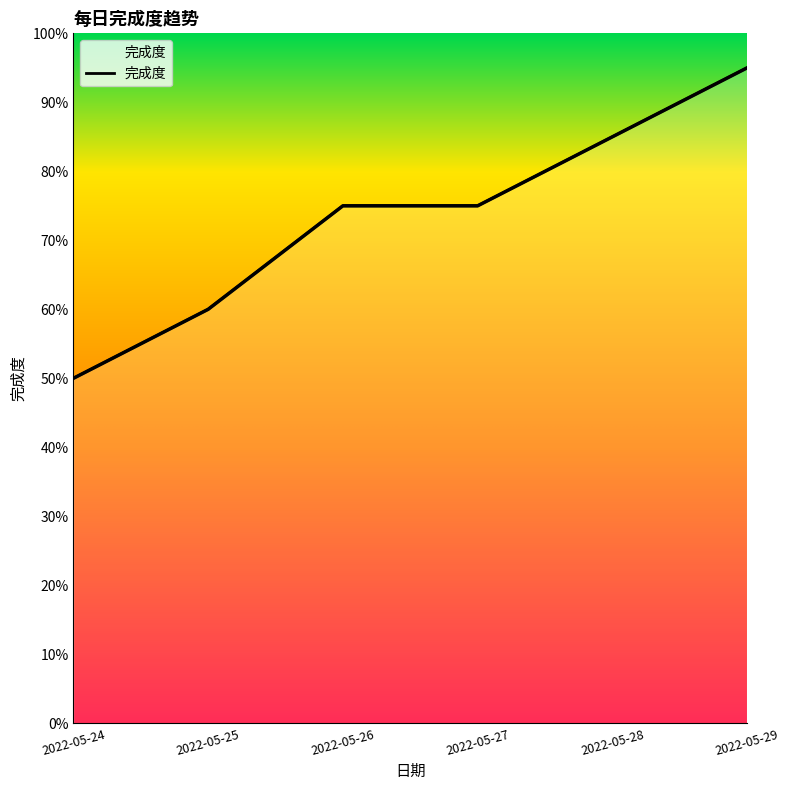

True or false: the data shows 0.8 at 2022-05-27.

True